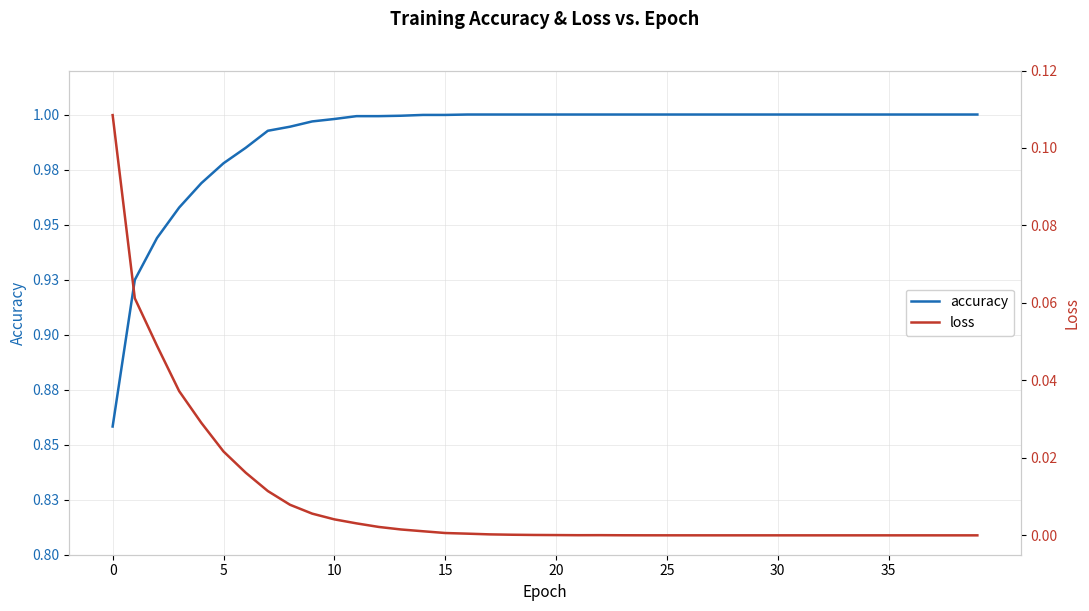

What is the spread (max minus min) of values at 23?

1.0